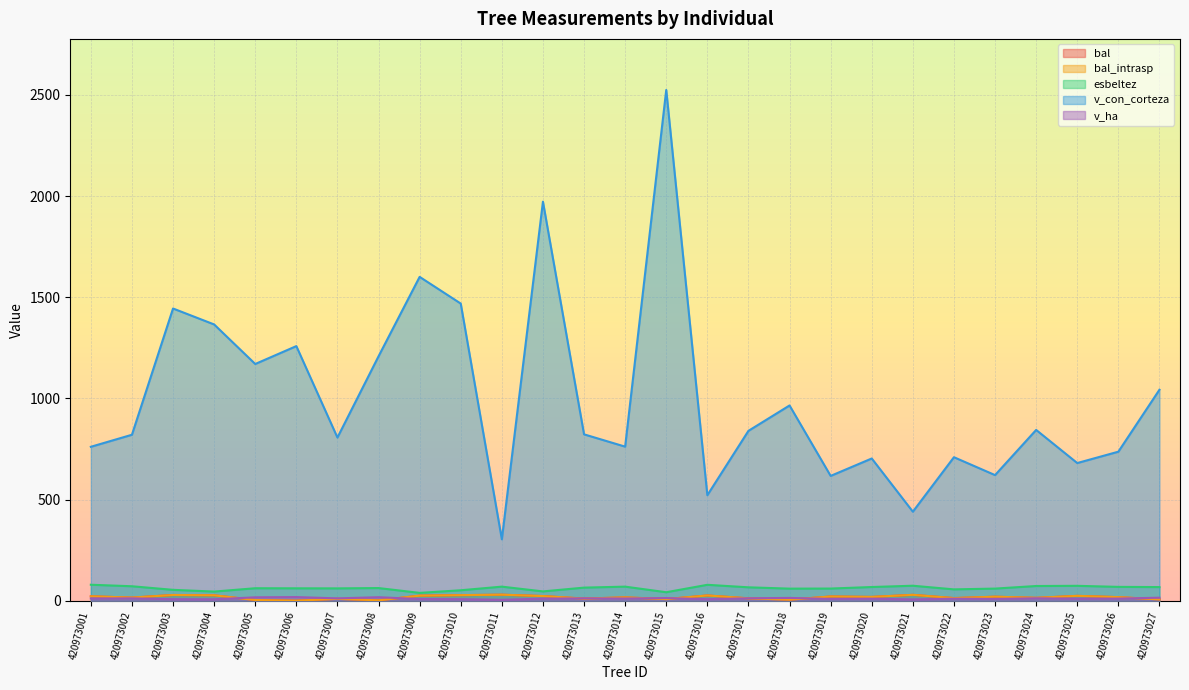

What is the highest value of the bal_intrasp series?

29.6